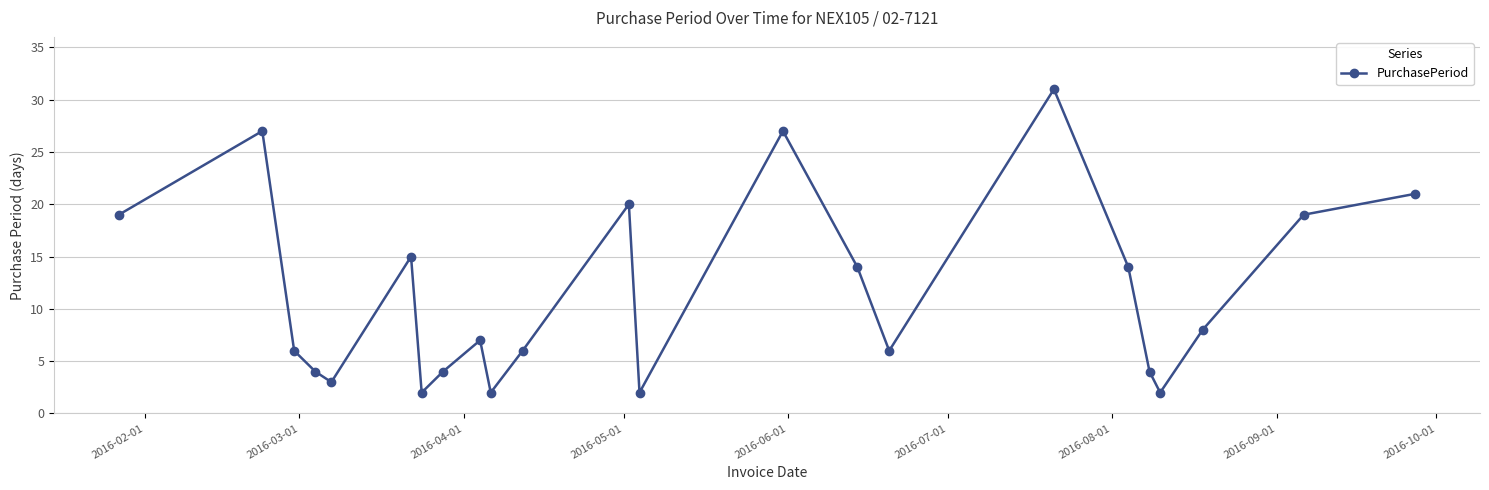

Reading right to left, extract all data points from this chart.

21	19	8	2	4	14	31	6	14	27	2	20	6	2	7	4	2	15	3	4	6	27	19